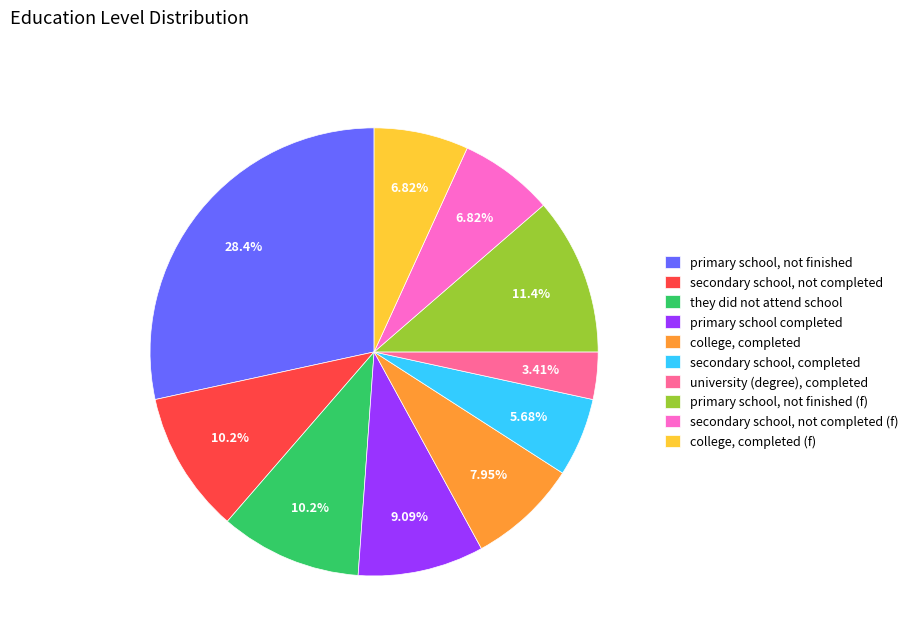

To the nearest percent, what is the average slice percentage?

10%